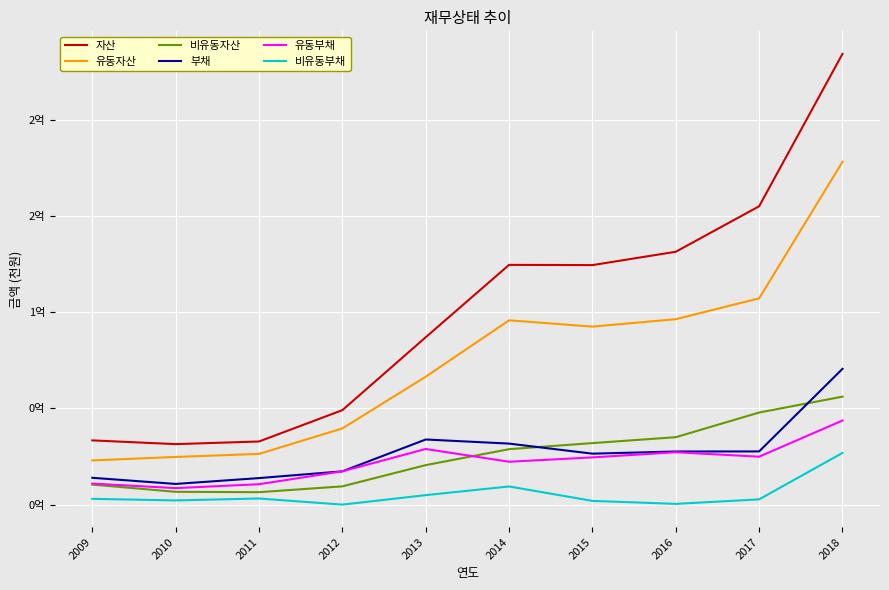

Where is the first local maximum for 비유동부채?

2011